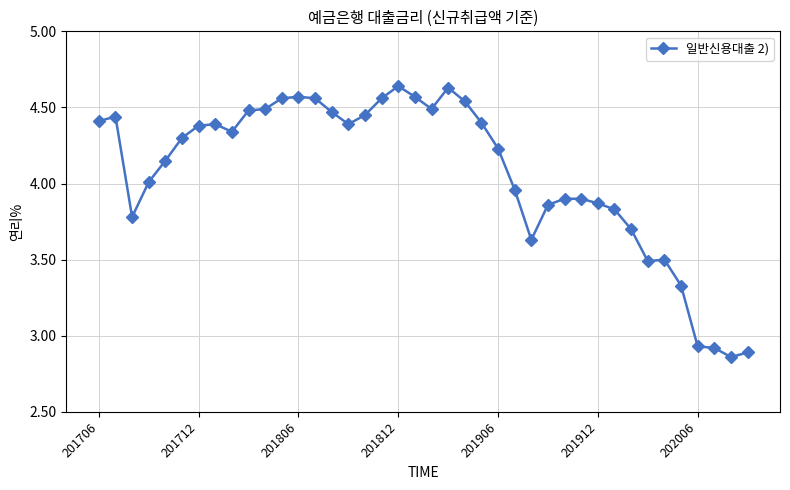

What is the sum of all values?

162.8